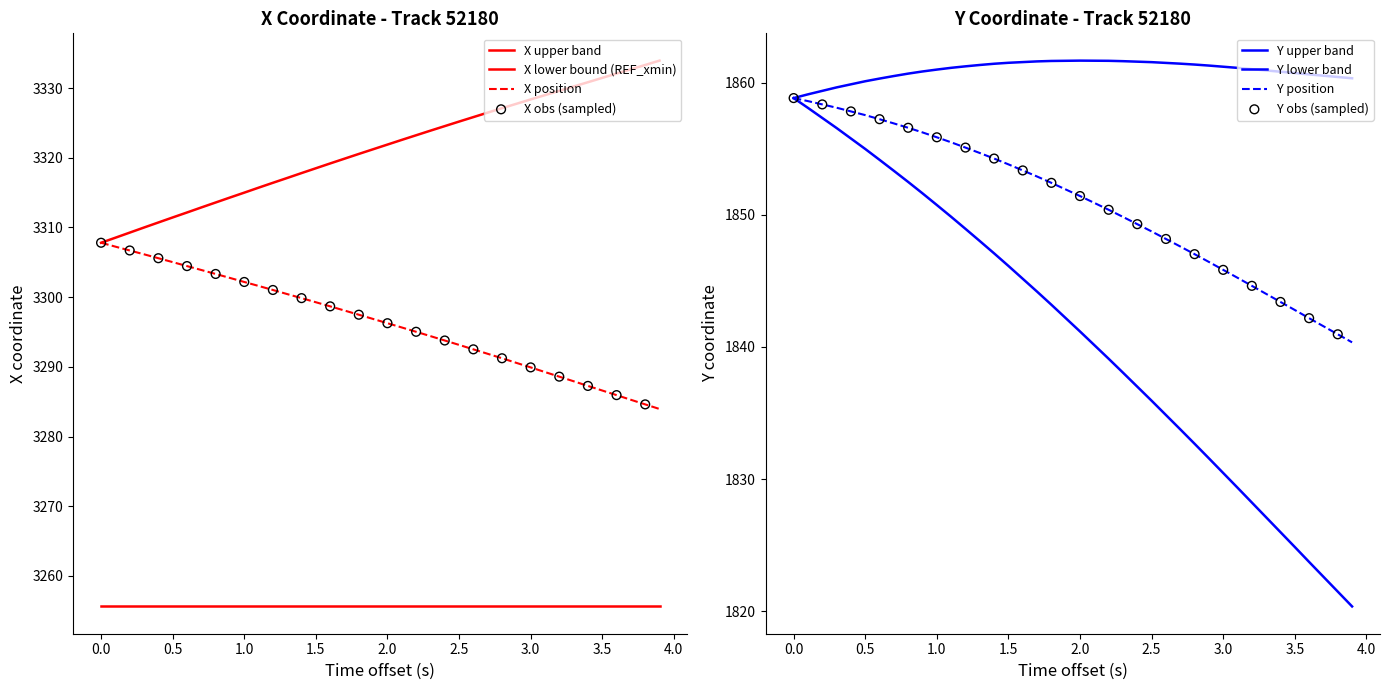

Which series contains the lowest Y value?

Y